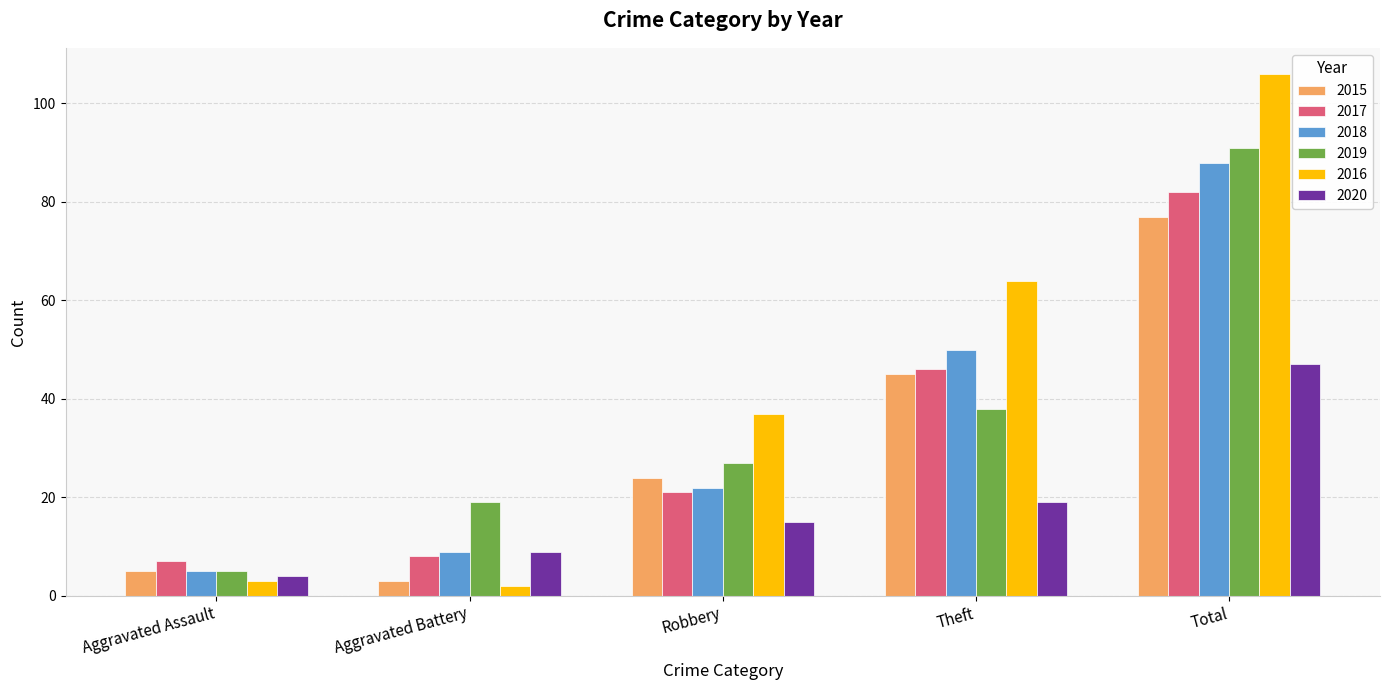

What is the difference between the 2018 values at Robbery and Total?

66